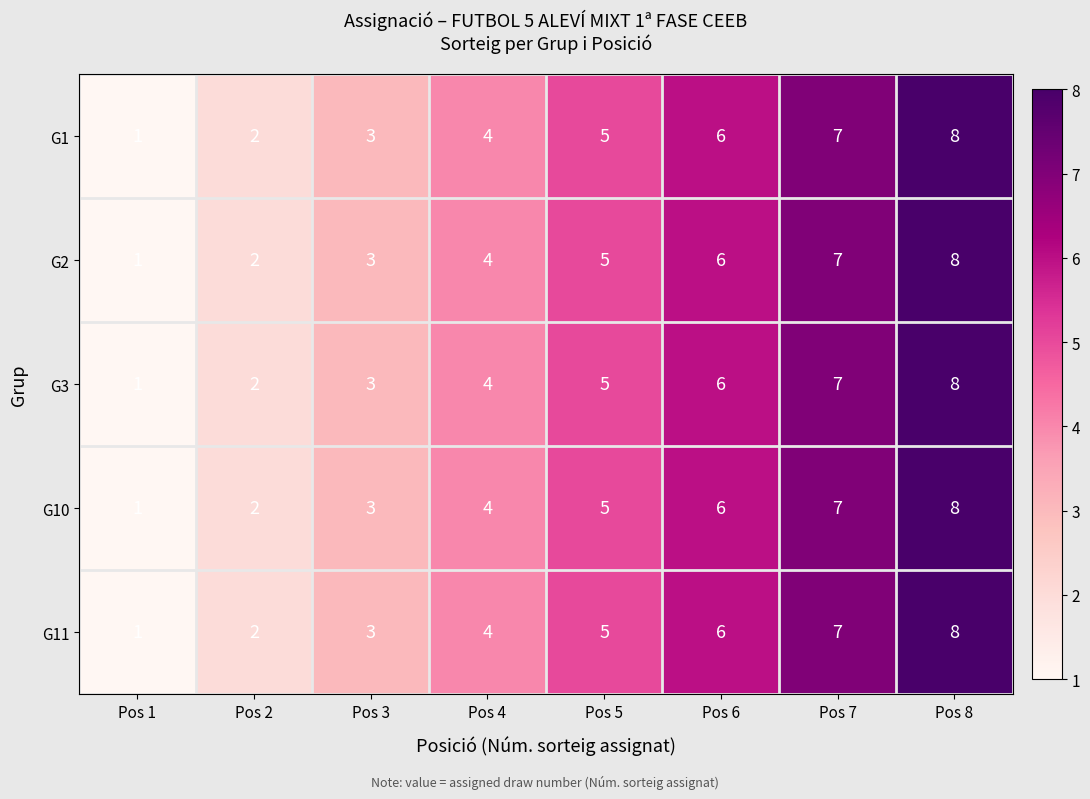

What is the sum of all G11 values?

36